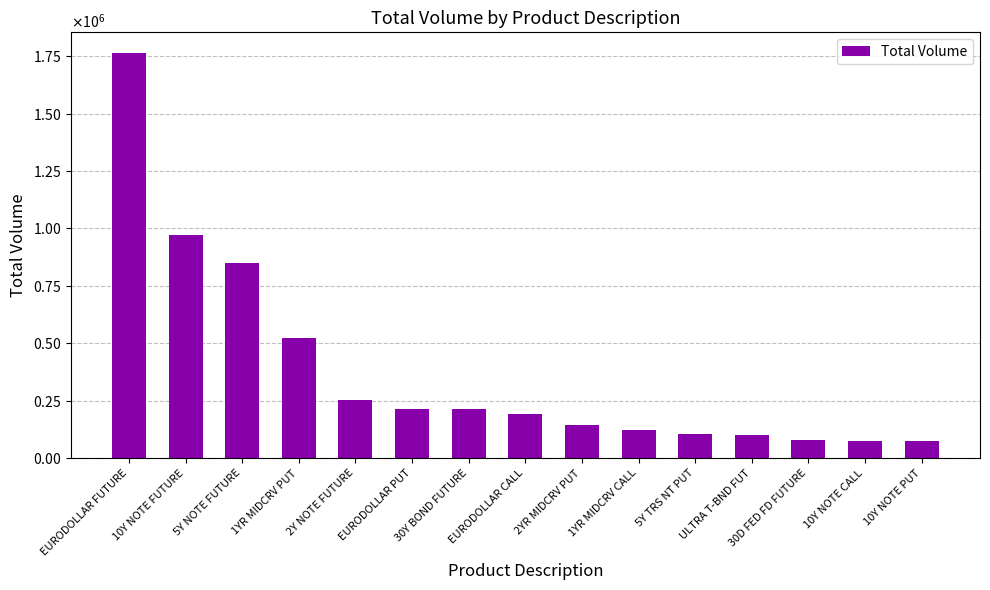

What position from the left is 5Y TRS NT PUT?

11